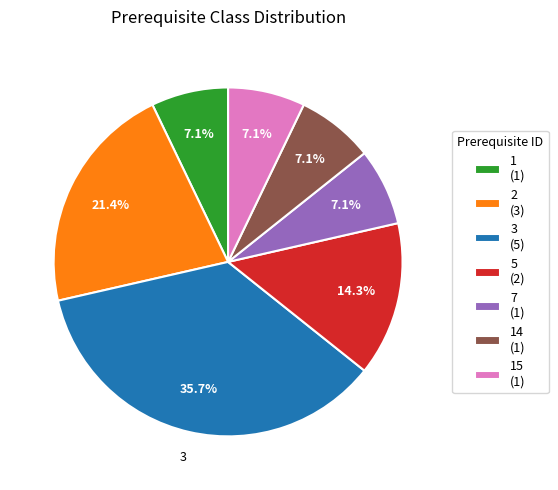

Is 7 (1) the majority of the pie?

No